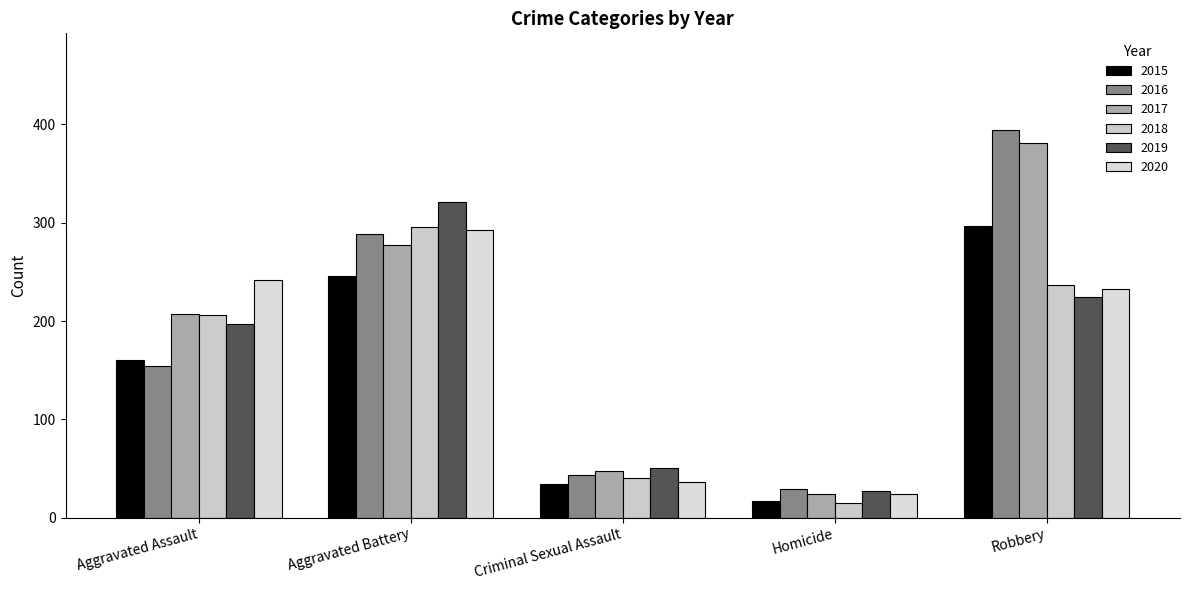

What is the label of the 1st bar from the left?

Aggravated Assault